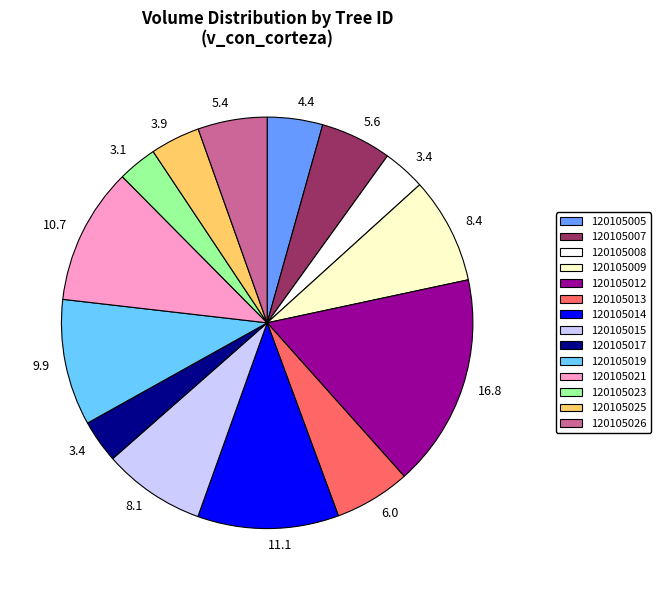

Is there a majority slice in this chart?

No